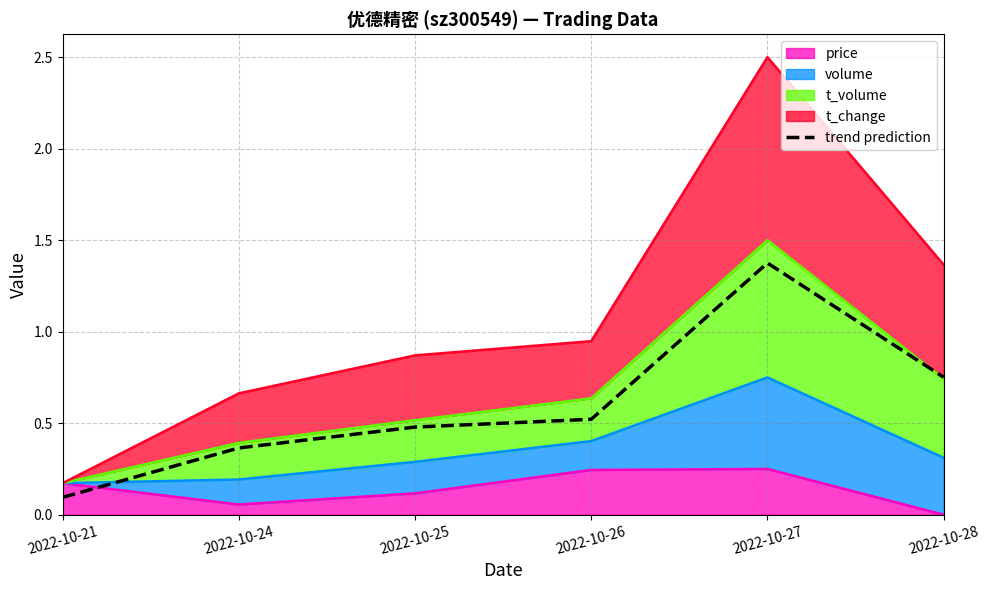

True or false: the data shows 0.8 at 2022-10-28.

True